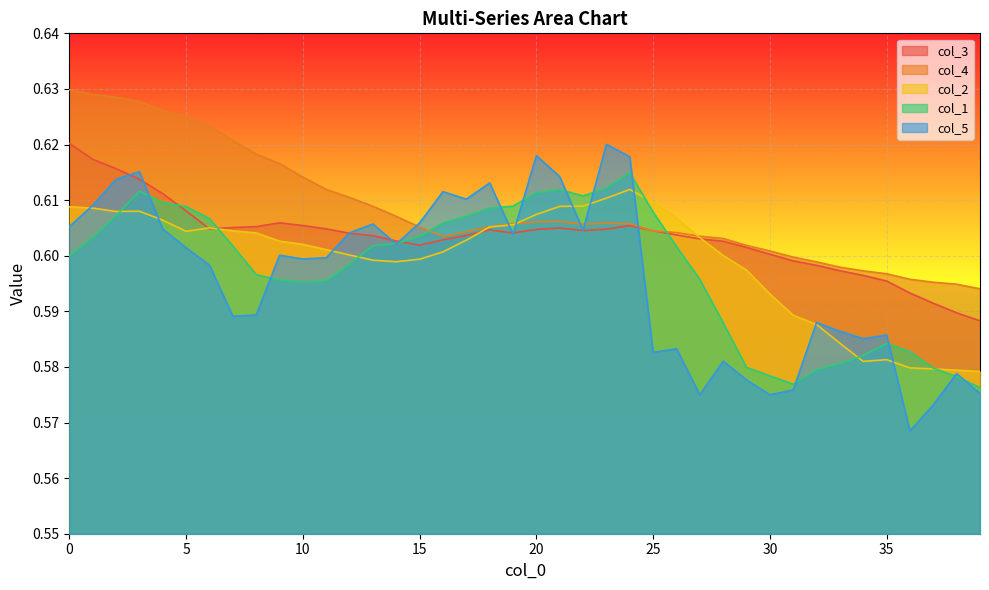

How many series are shown in this chart?

5